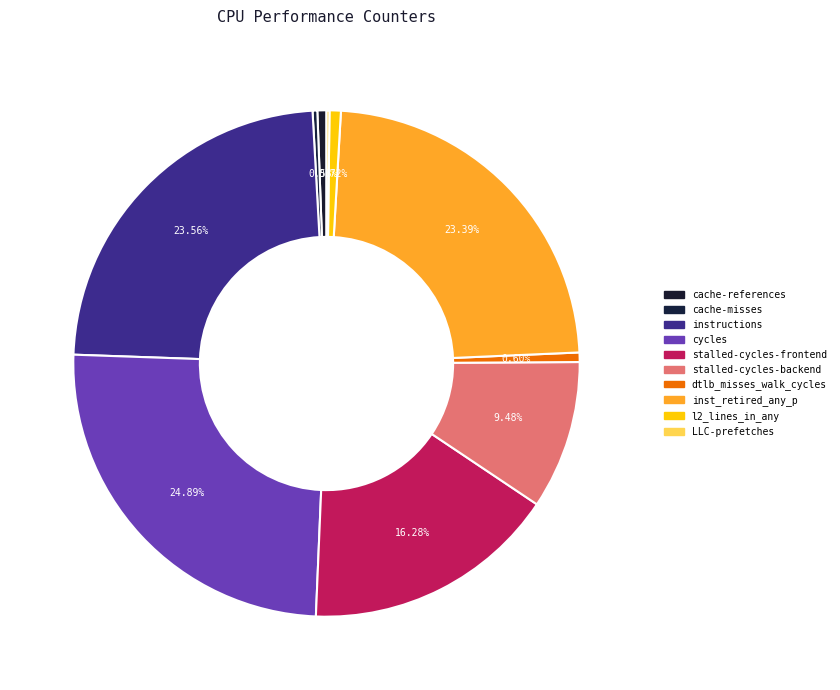

Rank the categories by value from lowest to highest.

LLC-prefetches, cache-misses, cache-references, dtlb_misses_walk_cycles, l2_lines_in_any, stalled-cycles-backend, stalled-cycles-frontend, inst_retired_any_p, instructions, cycles